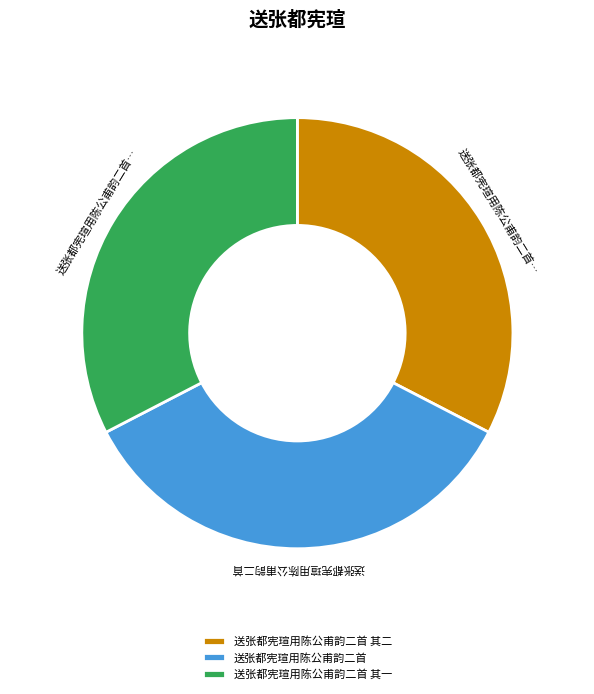

Count the number of slices in the pie.

3